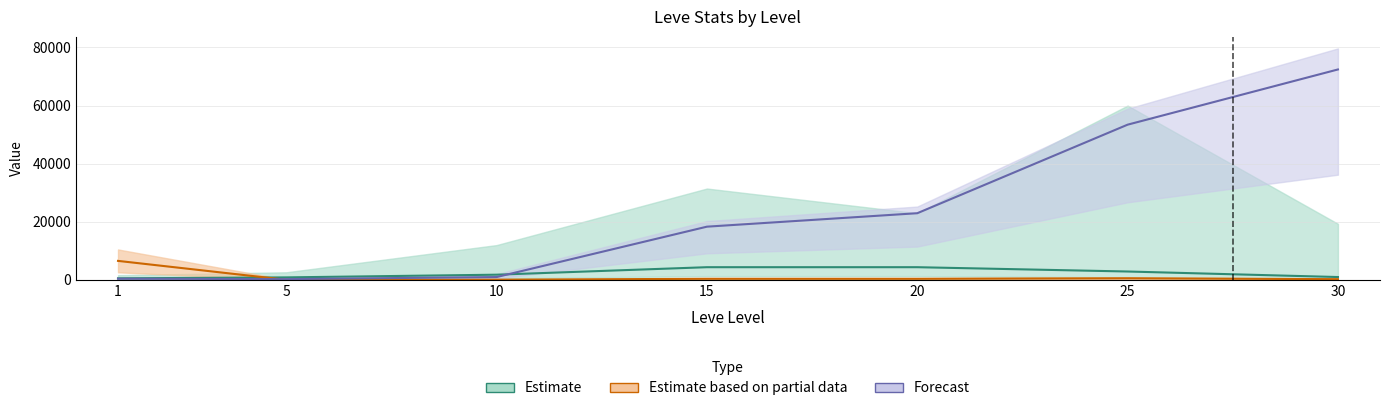

Reading right to left, transcribe all the data shown in this chart.

Leve EXP: 30=72430.0	25=53430.0	20=22960.0	15=18330.0	10=990.0	5=280.0	1=420.0
currentAveragePrice: 30=259.2	25=572.5	20=393.5	15=393.5	10=90.2	5=43.9	1=6555.2
currentAveragePriceNQ: 30=999.0	25=2900.0	20=4383.3	15=4383.3	10=1803.5	5=878.0	1=548.9